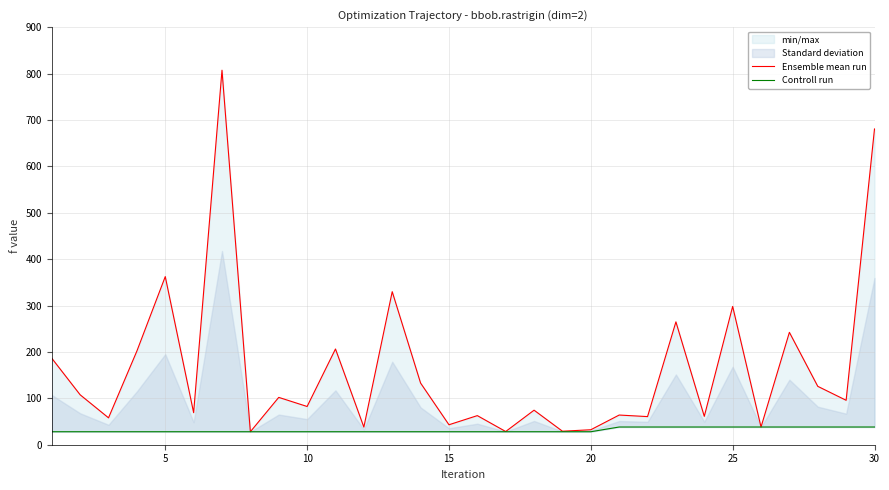

True or false: Controll run and Ensemble mean run cross at least once.

False